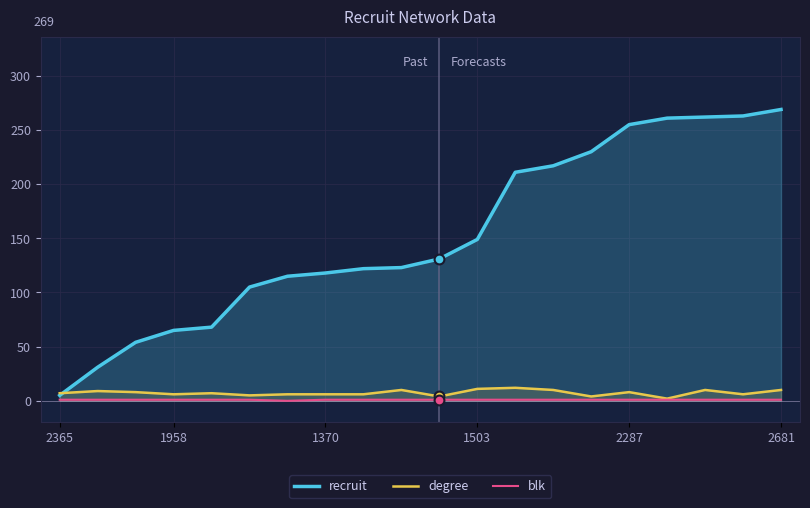

What are all the series names shown in the legend?

recruit, degree, blk